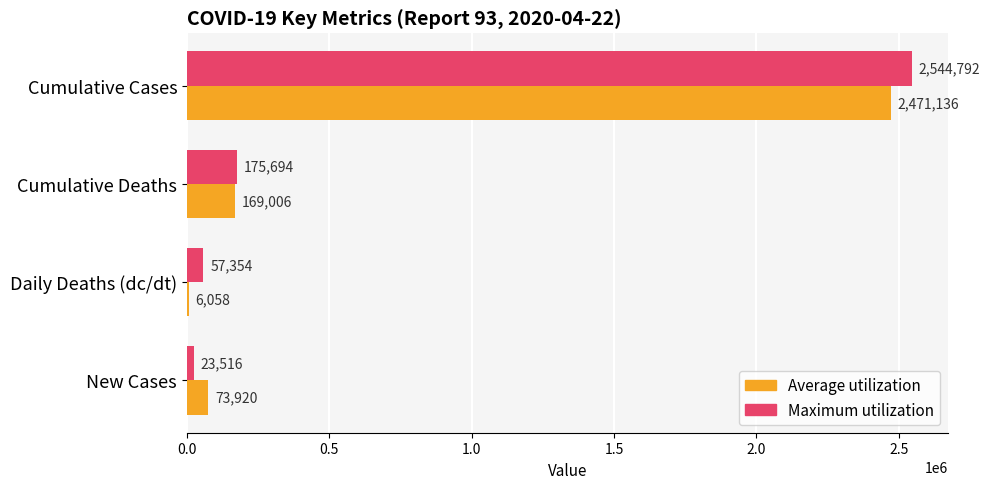

What is the sum of the Maximum utilization values at Cumulative Cases and Daily Deaths (dc/dt)?

2602146